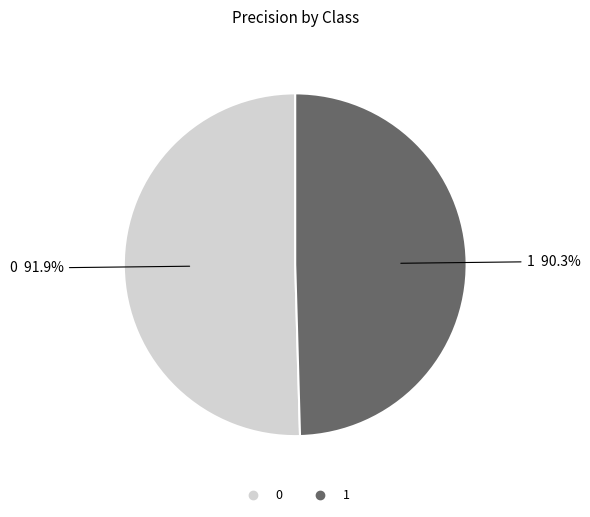

Does any single category account for the majority?

Yes